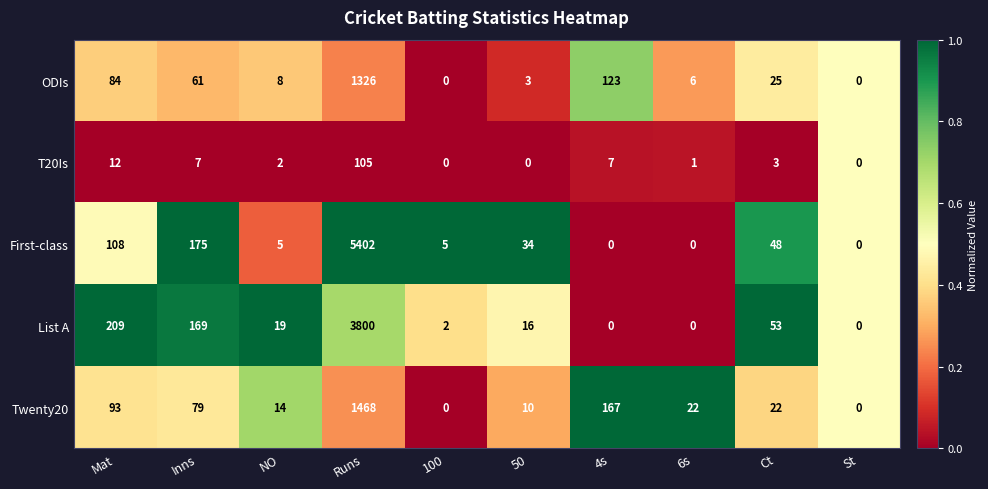

What is the difference between the highest and lowest values at 50?

34